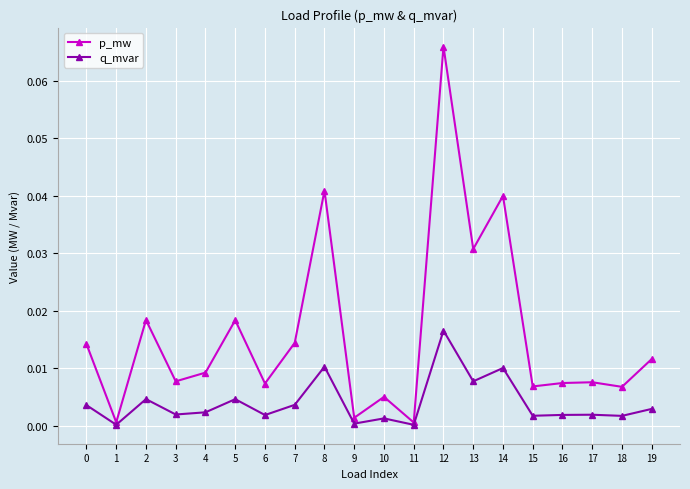

At how many categories does at least one series exceed 0?

20